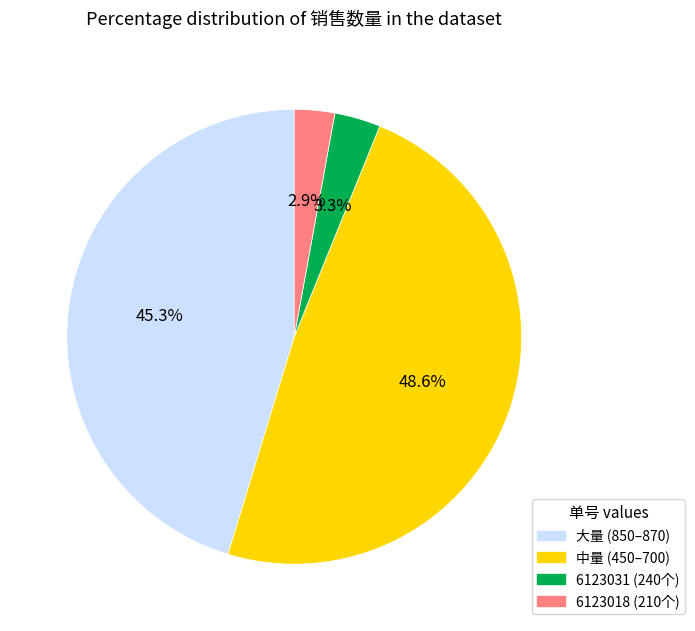

Does any single category account for the majority?

No